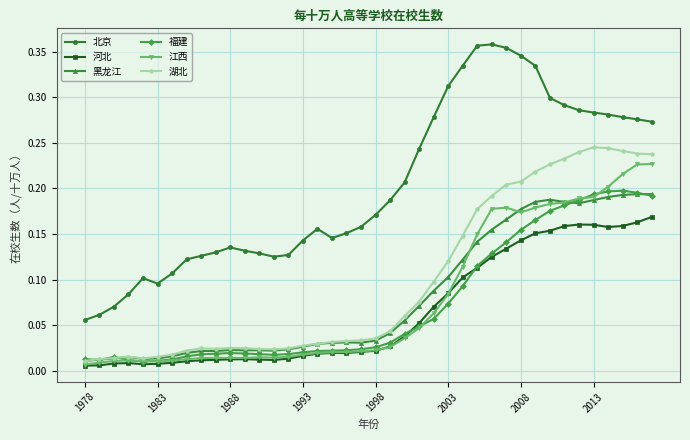

Which series has the largest range (max minus min)?

北京